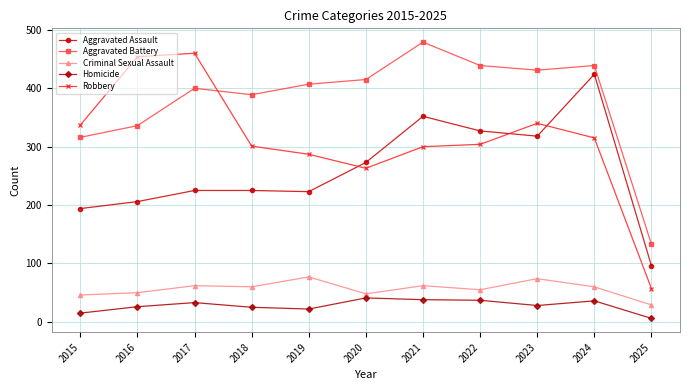

How many series are shown in this chart?

5